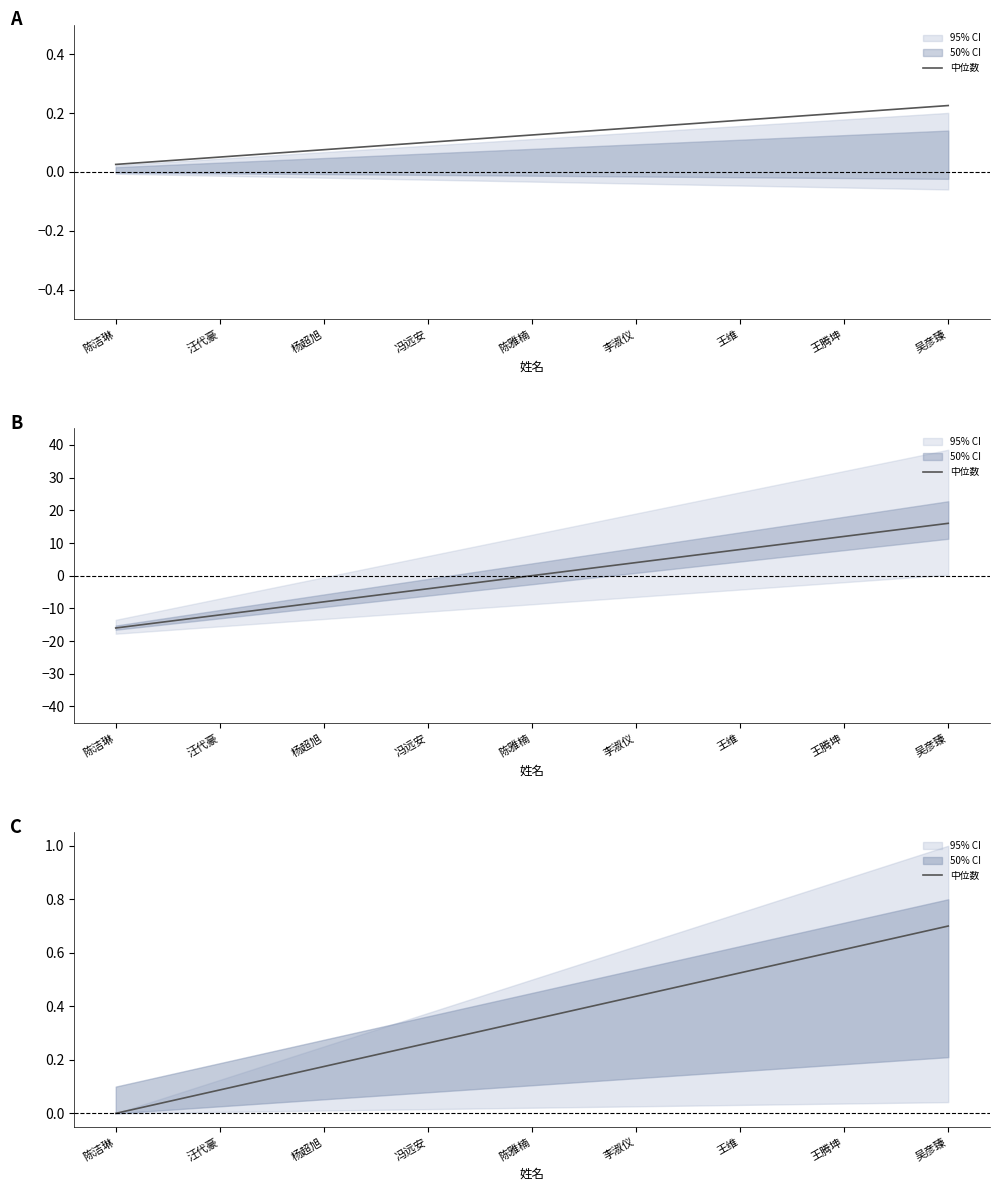

List the labels in order of value, largest first.

吴彦臻, 王腾坤, 王维, 李淑仪, 陈雅楠, 冯远安, 杨超旭, 汪代豪, 陈洁琳